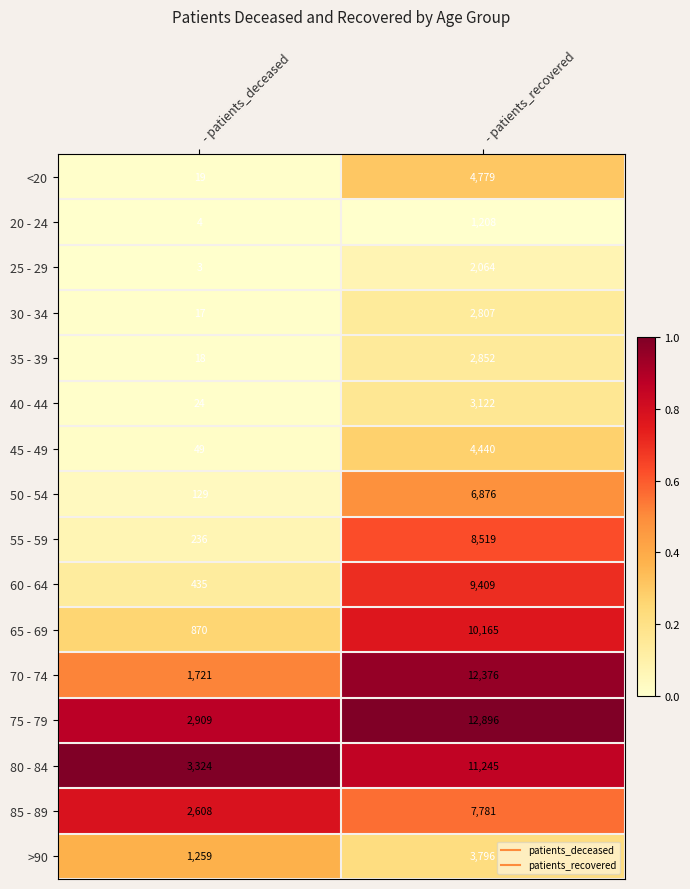

The value of 35 - 39 at - patients_recovered is 4329. True or false?

False